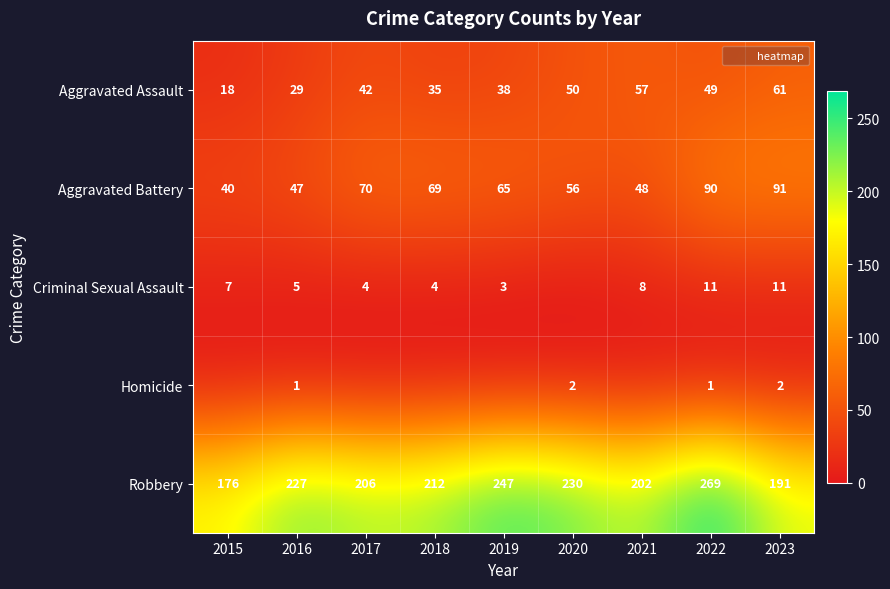

What is the difference between the maximum and minimum values in the Robbery series?

93